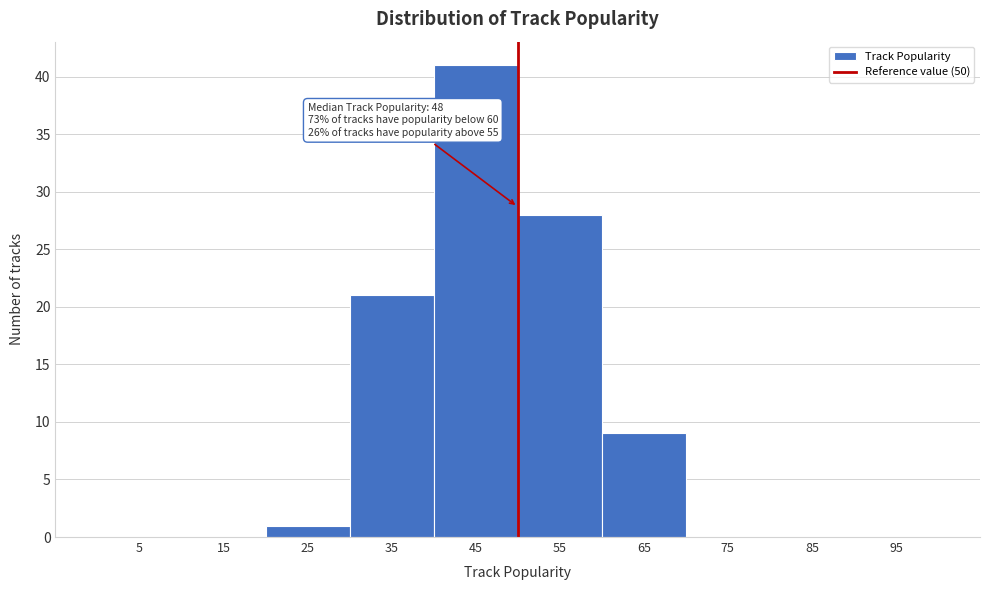

Over which range of the x-axis is the bar tallest?

40 to 50